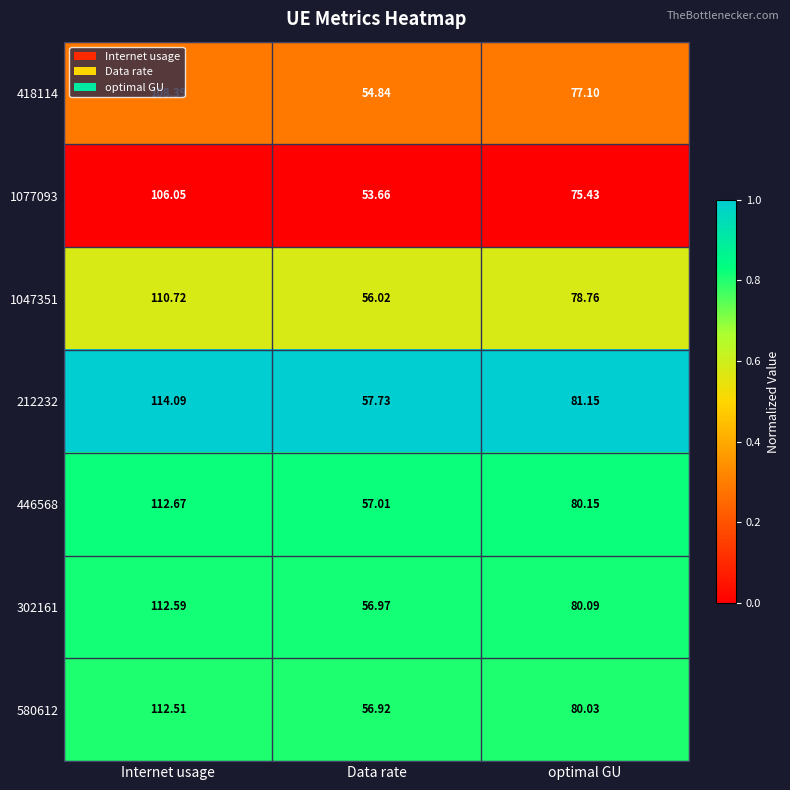

Which category has the highest value in the 1077093 series?

Internet usage